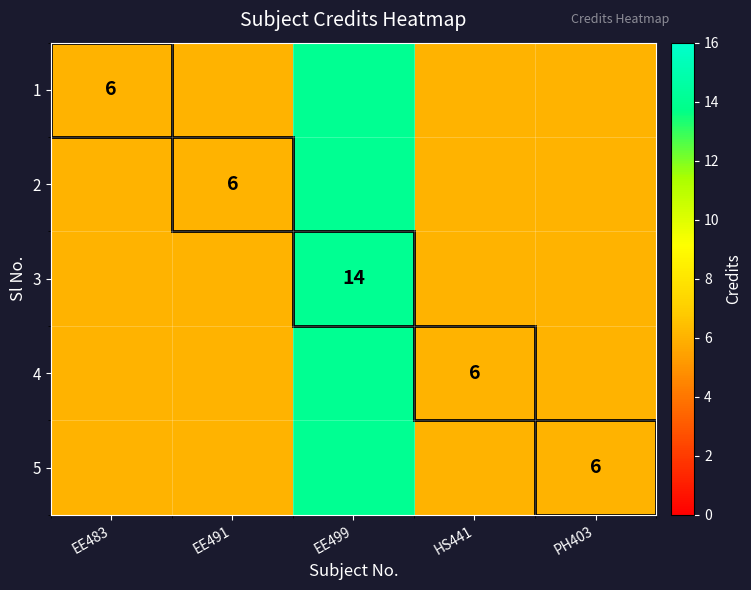

The value of 4 at HS441 is 4. True or false?

False